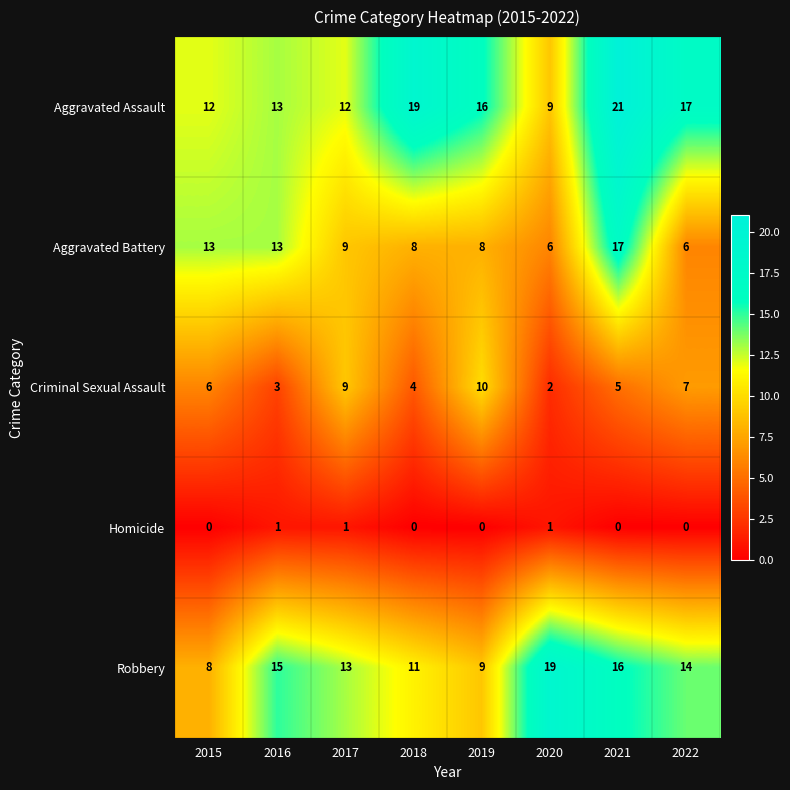

Which series has the widest spread of values?

Aggravated Assault